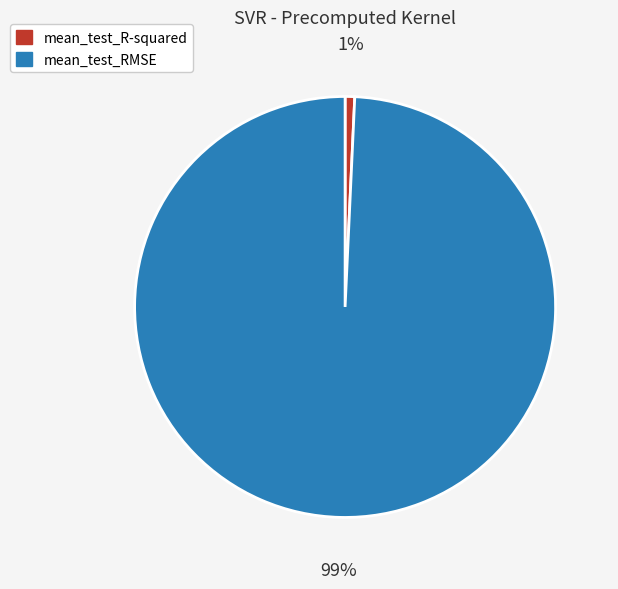

True or false: mean_test_RMSE accounts for 99% of the total.

True